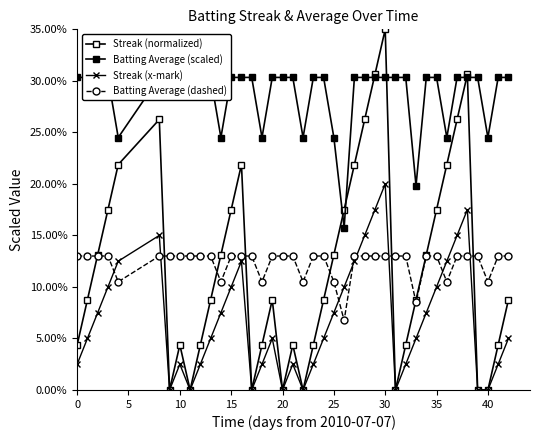

True or false: Streak (normalized) and Streak (x-mark) cross at least once.

False